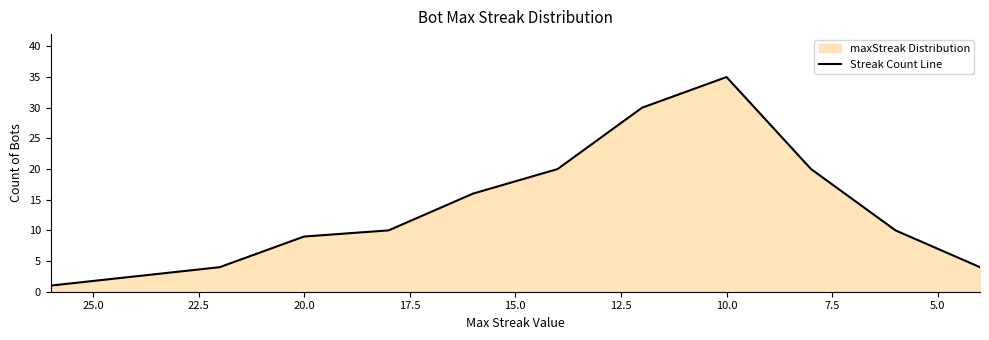

What is the smallest value displayed?

1